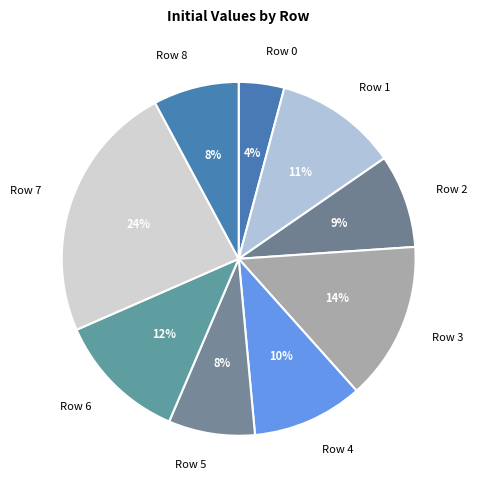

Which slice is the largest?

Row 7